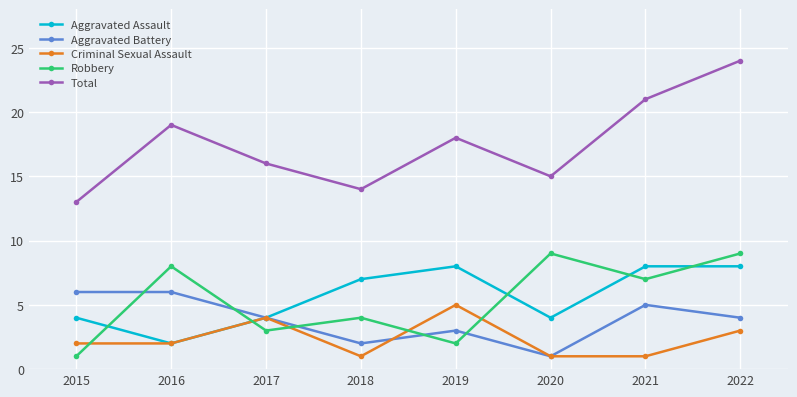

True or false: Total and Robbery cross at least once.

False